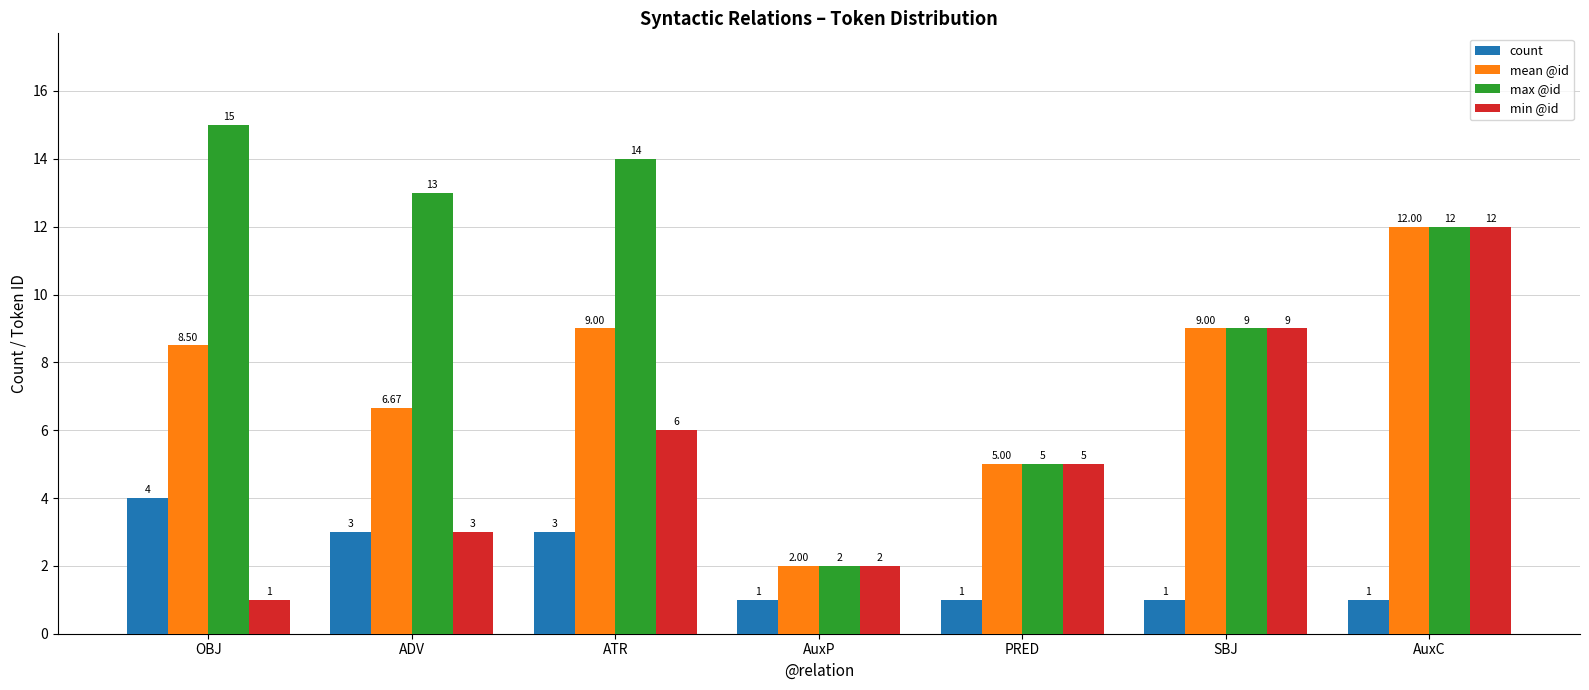

What are all the series names shown in the legend?

count, mean @id, max @id, min @id